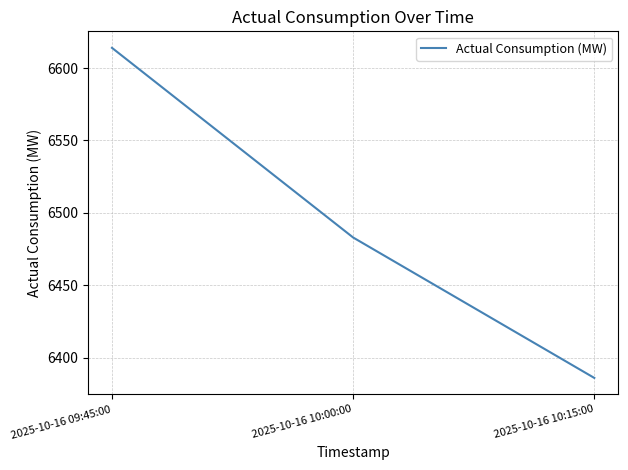

What is the ratio of the value at 2025-10-16 10:15:00 to the value at 2025-10-16 10:00:00?

1.0